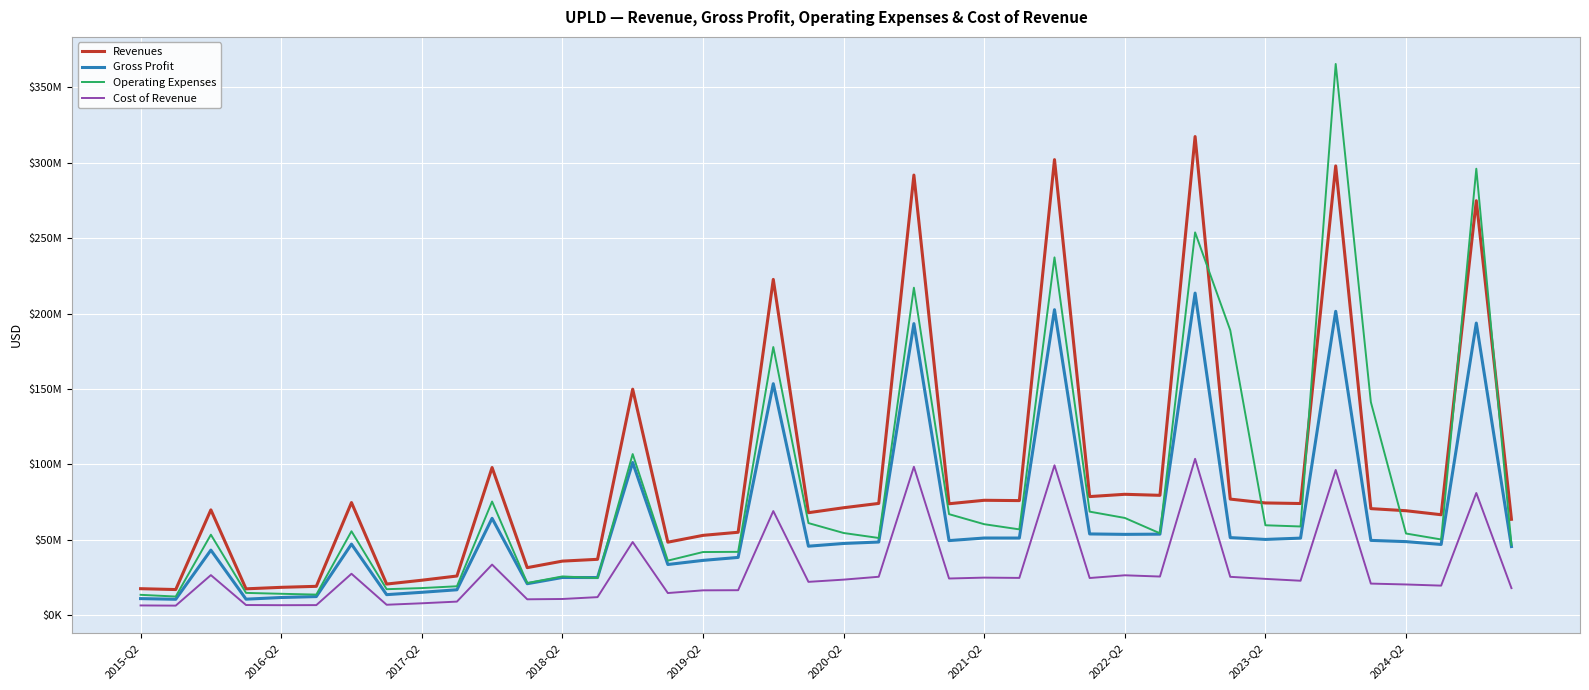

Does the chart have visible grid lines?

Yes